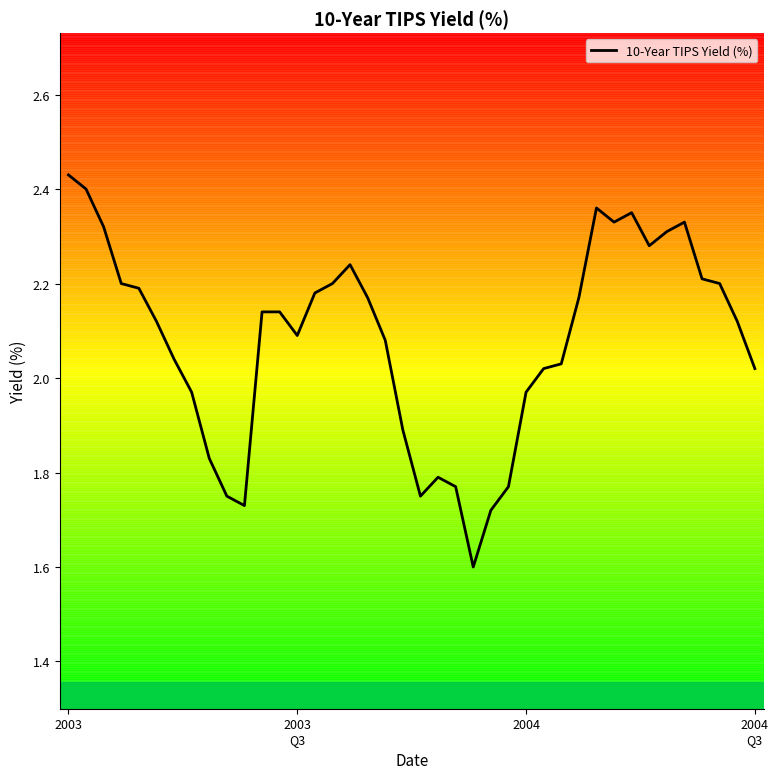

What is the smallest value displayed?

1.6